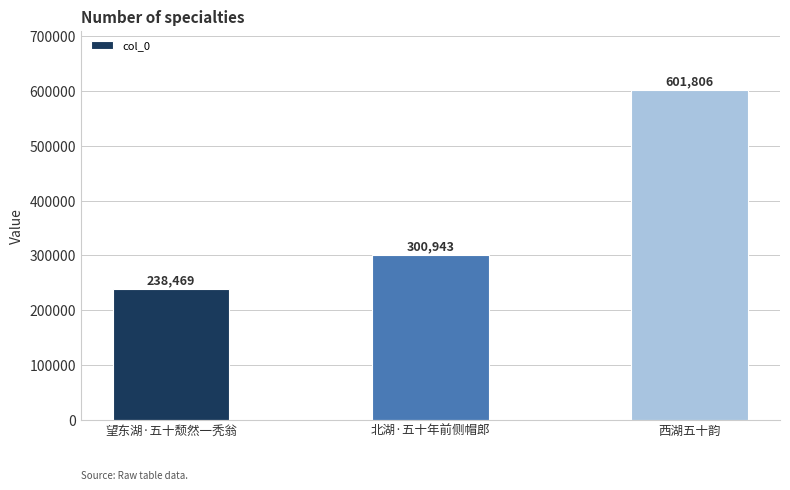

How many series are shown in this chart?

1